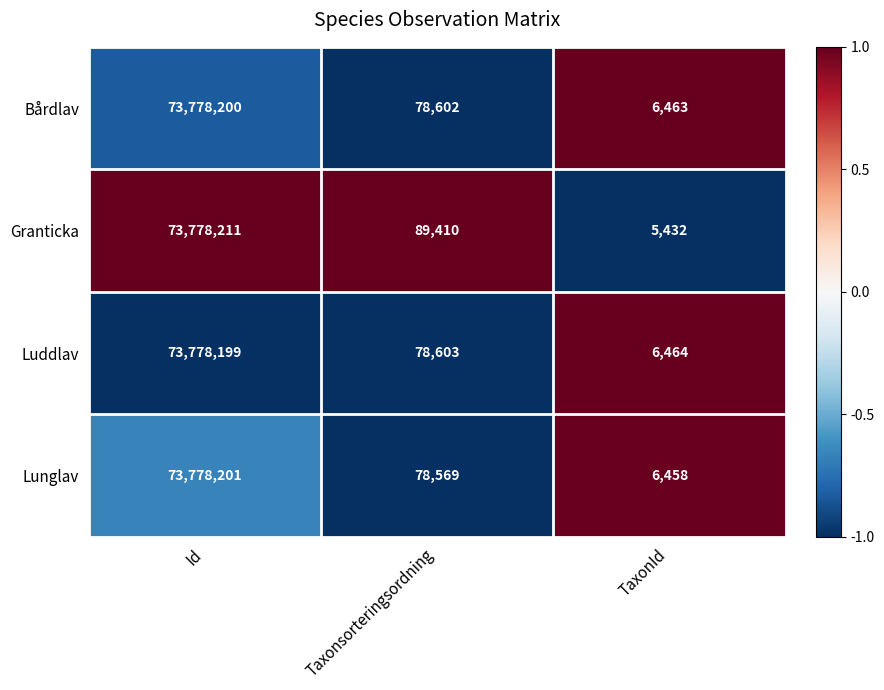

True or false: Luddlav has a value of 73778199 at Id.

True